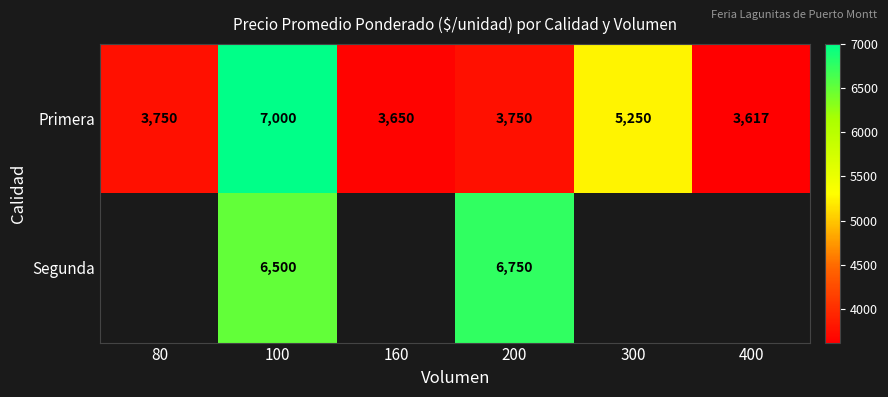

Between 300 and 100, which is larger?

100